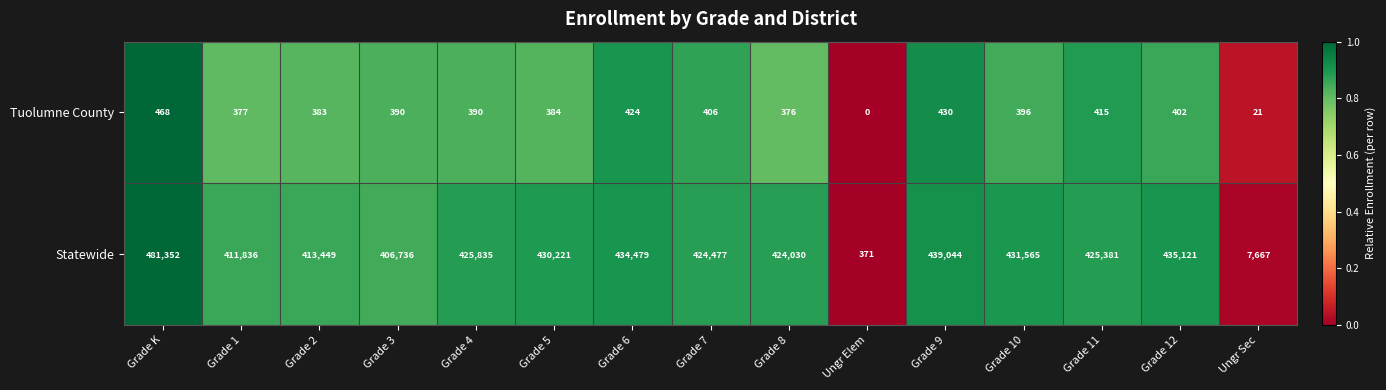

Reading left to right, list all the values displayed in this chart.

Tuolumne County: 468	377	383	390	390	384	424	406	376	0	430	396	415	402	21
Statewide: 481352	411836	413449	406736	425835	430221	434479	424477	424030	371	439044	431565	425381	435121	7667